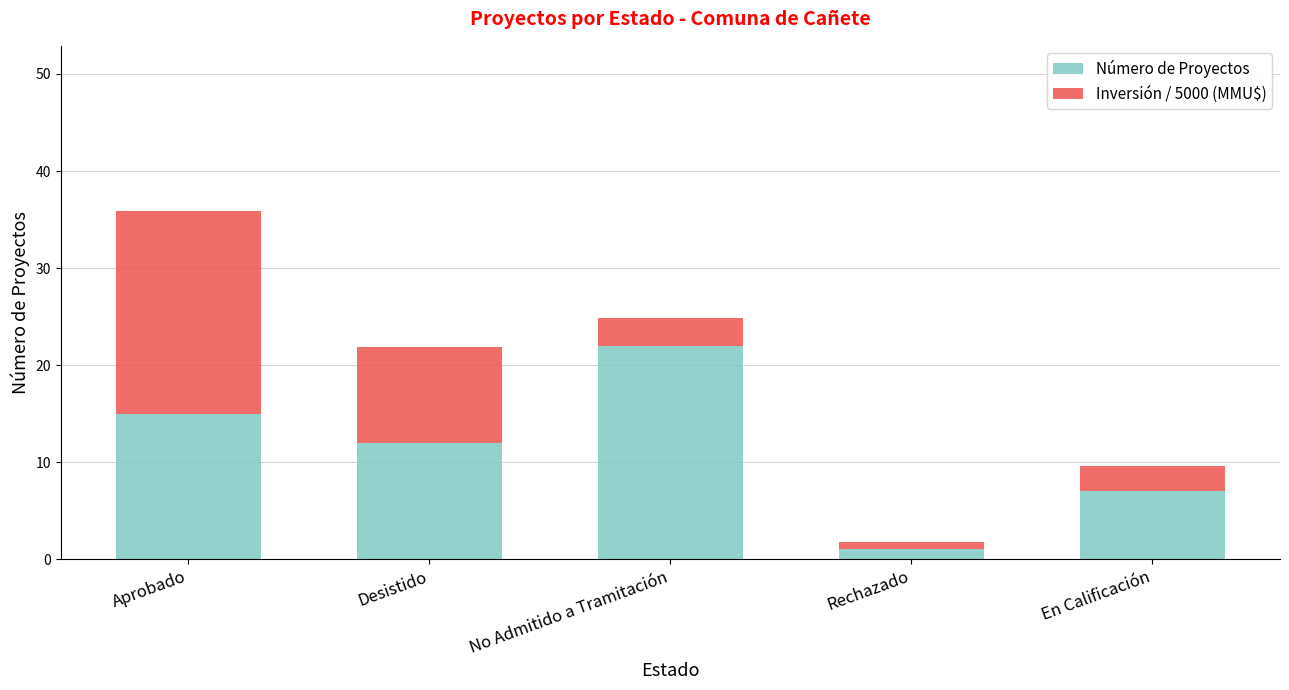

How many distinct data groups are displayed?

2